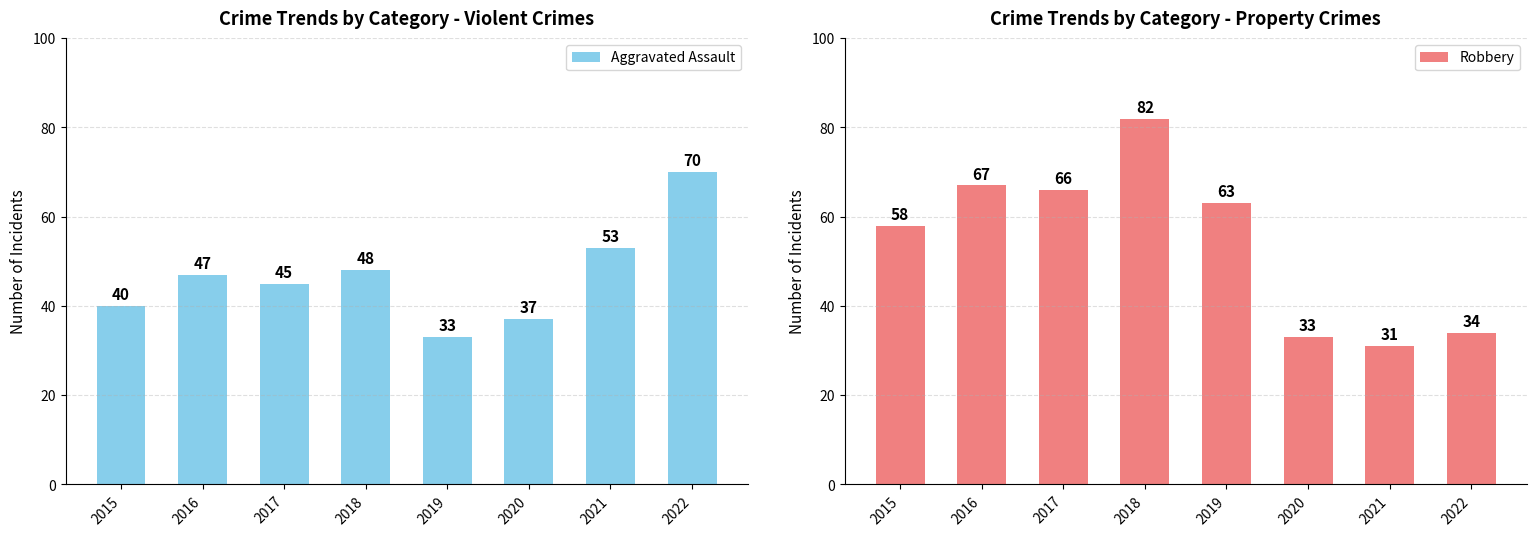

What is the approximate value of Robbery at 2019, to the nearest 10?

60